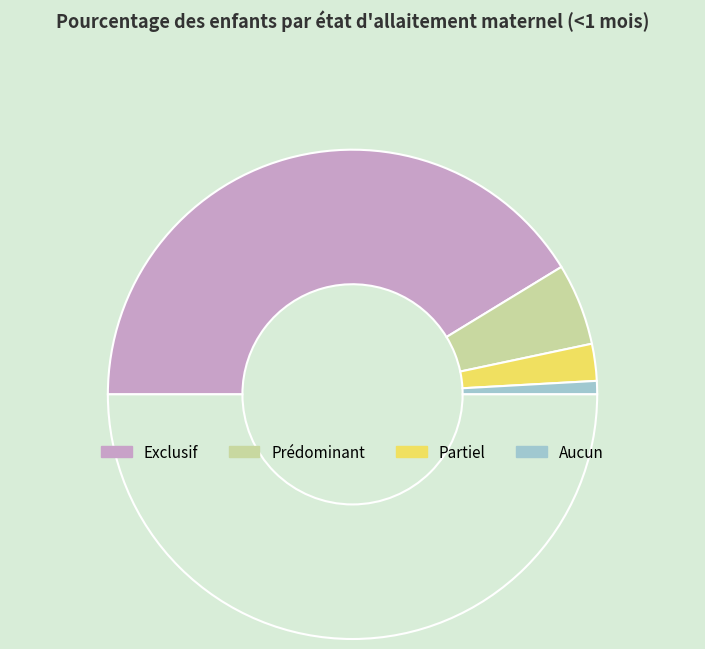

How many segments does this pie chart have?

5